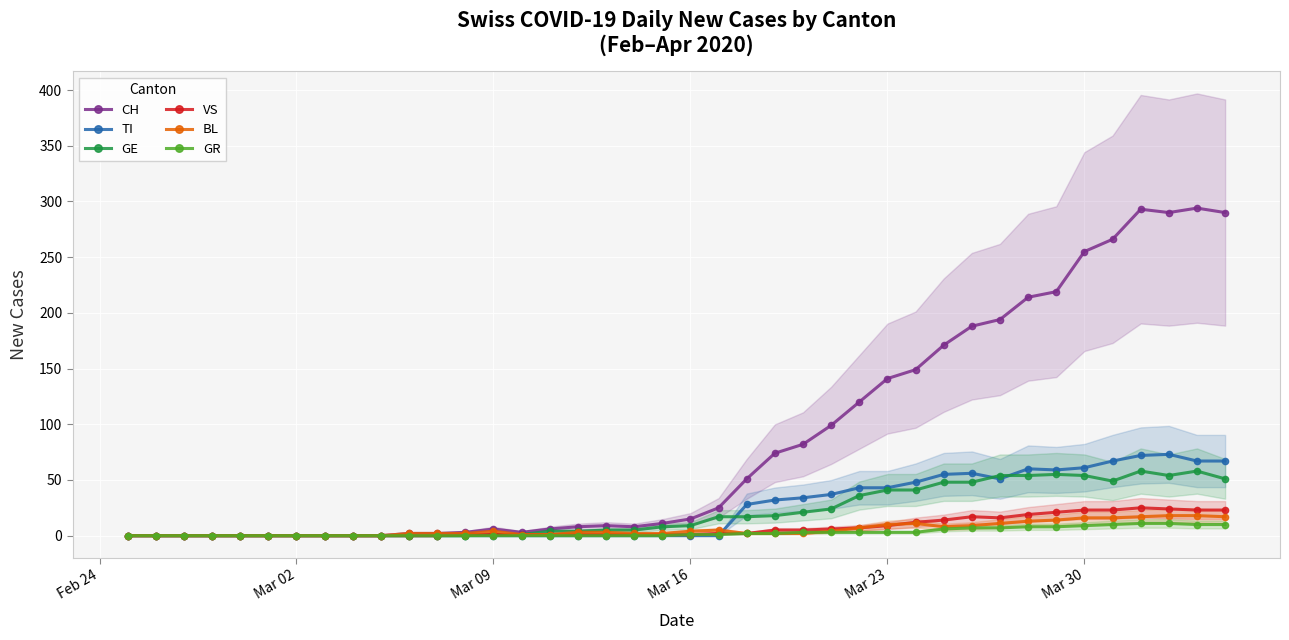

True or false: TI has a value of 27 at Mar 30.

False